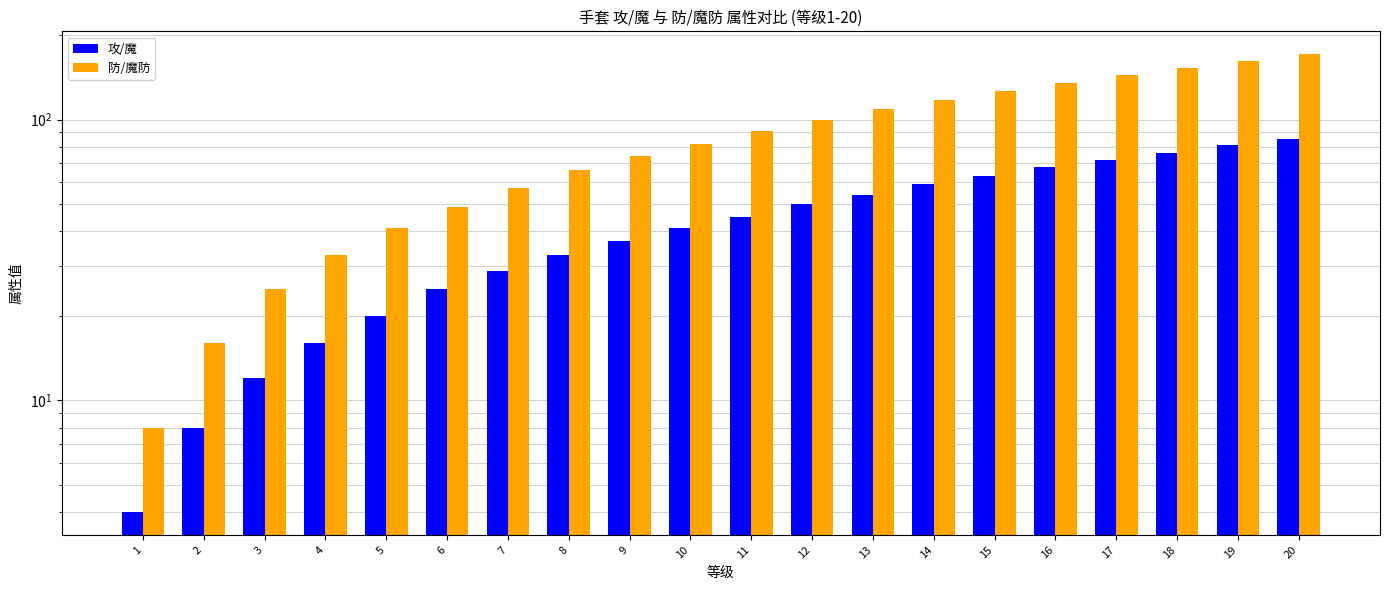

At which category is the sum across all series the highest?

20